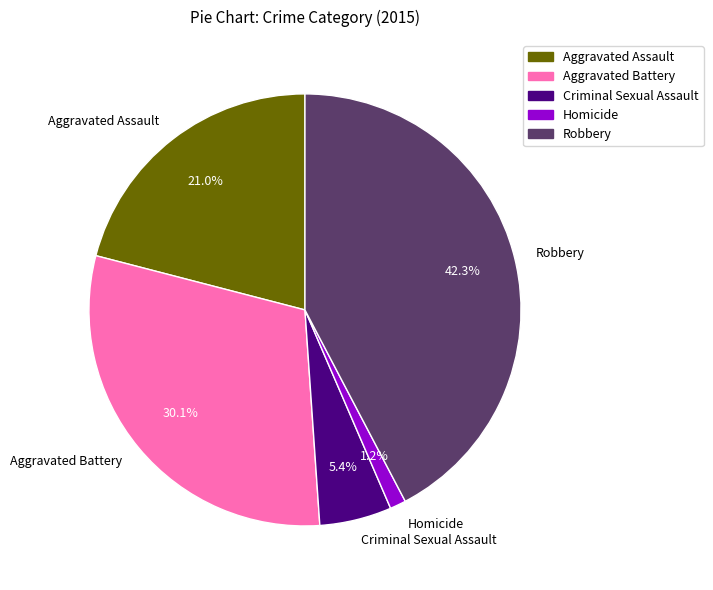

What percentage is the Aggravated Assault slice, to the nearest percent?

21%